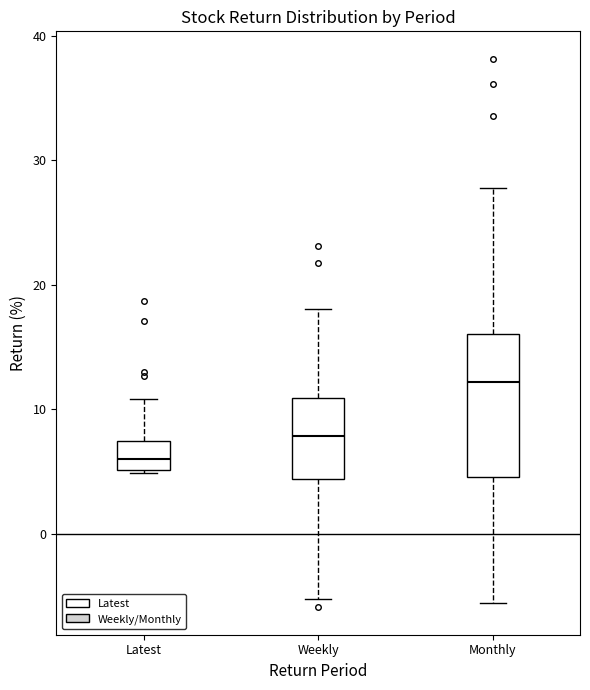

Where does the upper whisker of the box for Monthly end on the y-axis? The values are not printed on the chart, so give them approximately, as read against the axis.

28